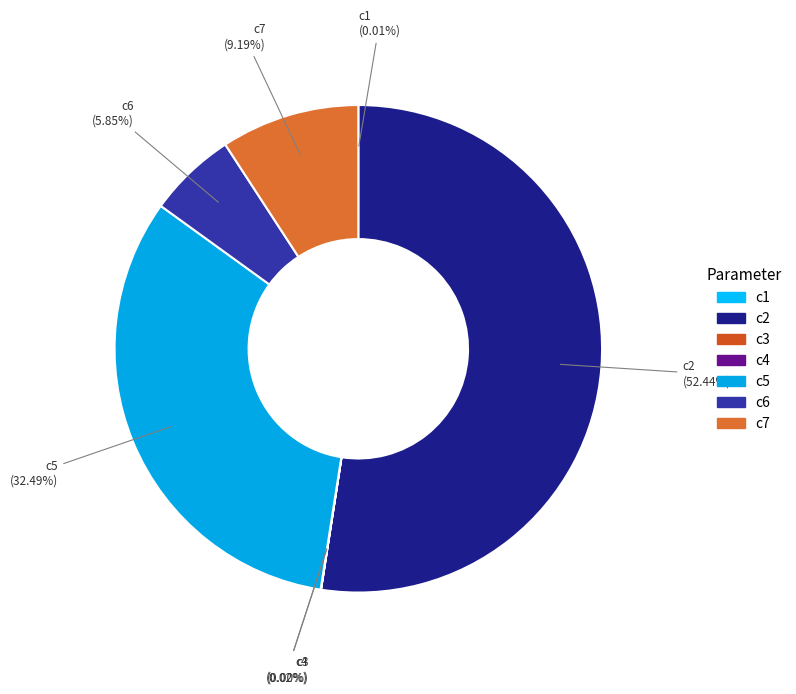

Which category has the biggest portion of the pie?

c2